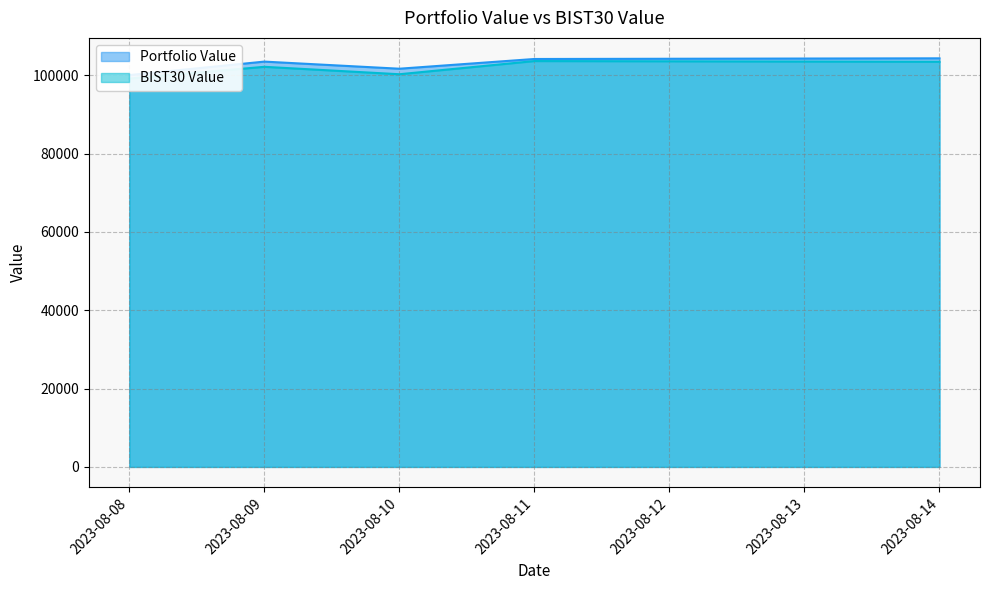

Rank the series by their maximum value, from lowest to highest.

BIST30 Value, Portfolio Value